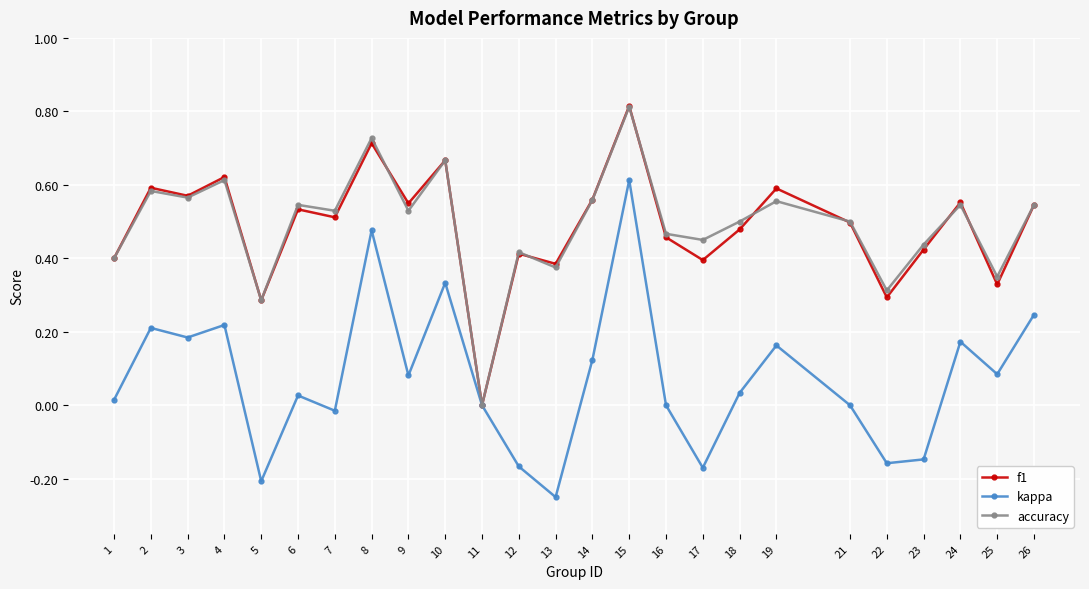

Is the value of kappa at 15 greater than the value of f1 at 11?

Yes